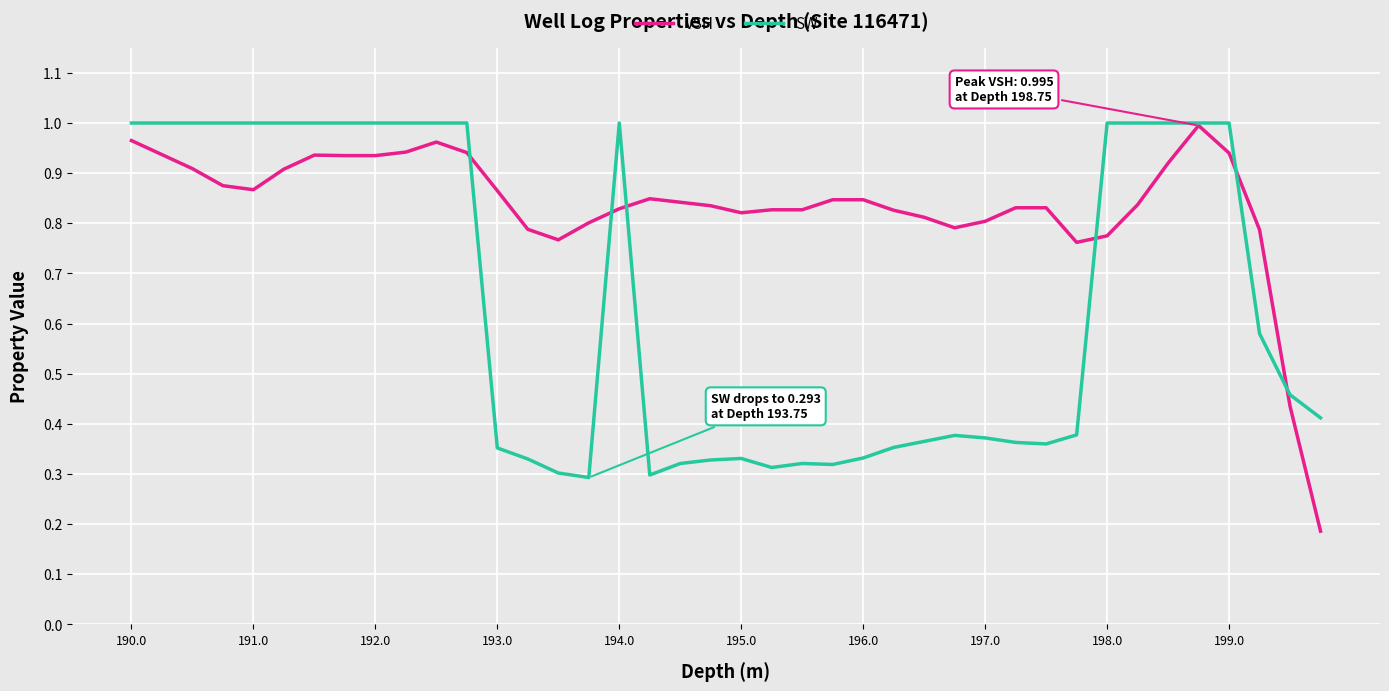

What are all the series names shown in the legend?

VSH, SW